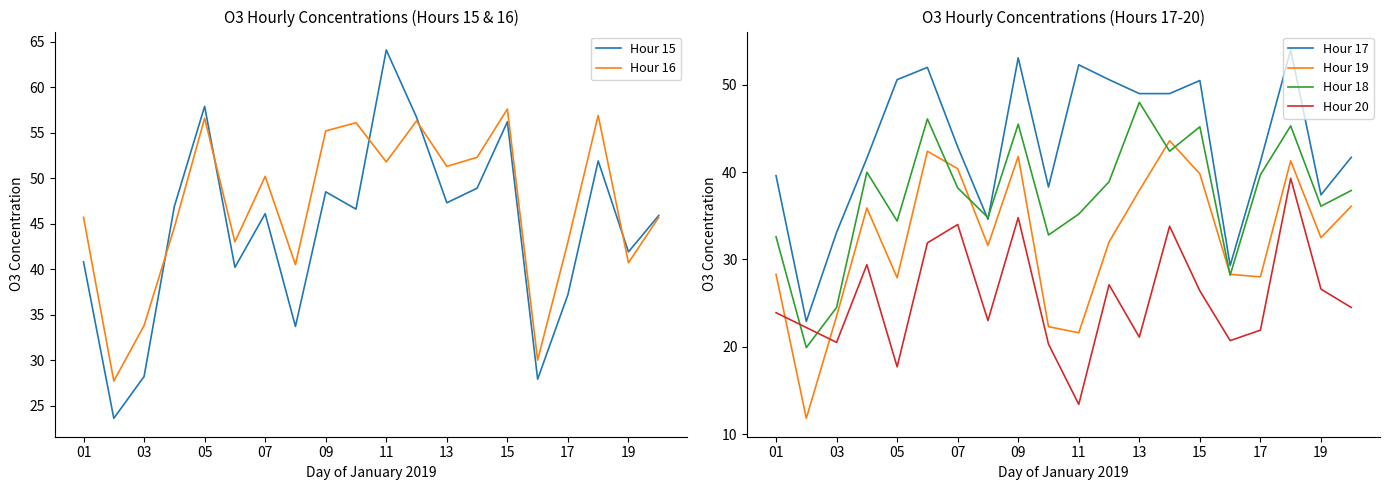

What is the highest value of the Hour 18 series?

48.0